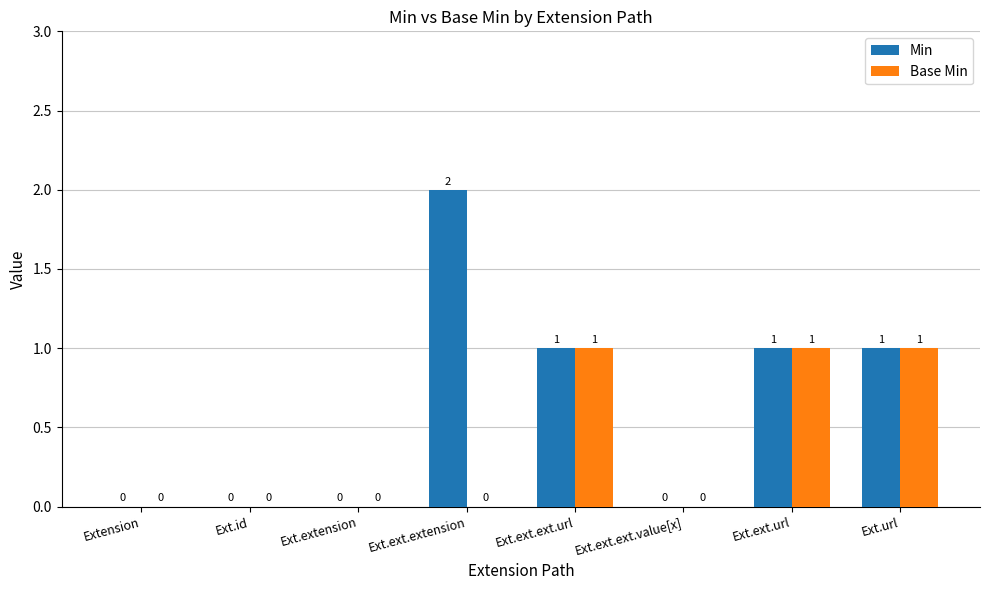

What is the sum of all Base Min values?

3